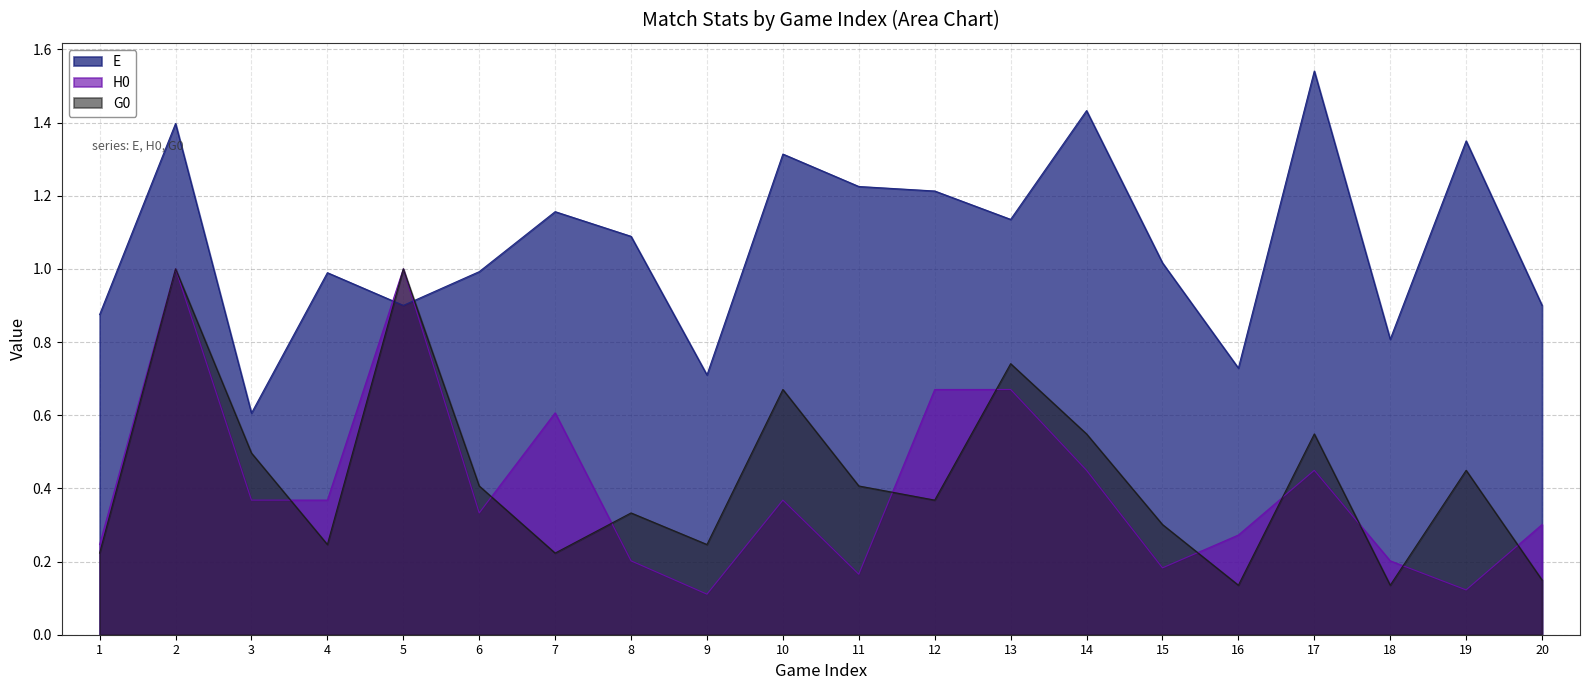

What is the value of the G0 point at the 8th from the left?

0.3